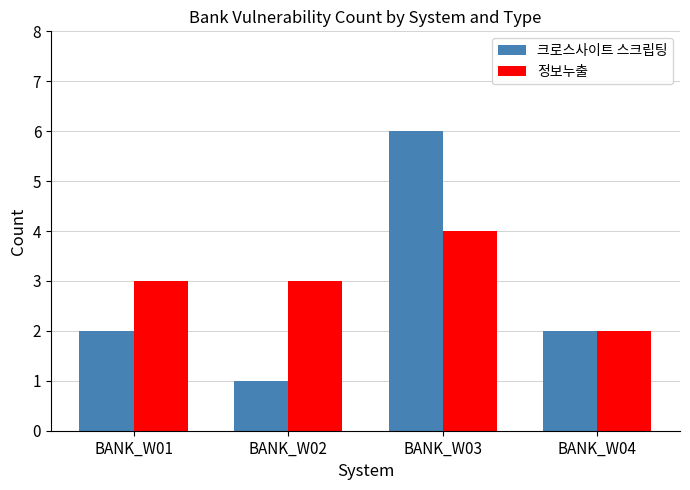

Which series has the largest total across all categories?

정보누출